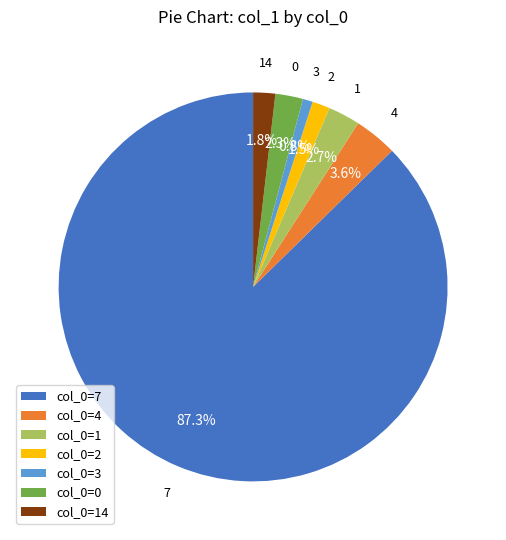

Between col_0=0 and col_0=4, which is larger?

col_0=4